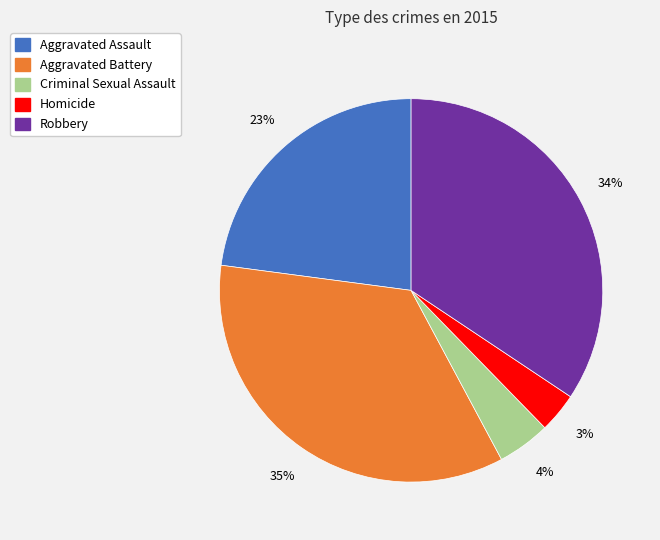

Do Robbery and Aggravated Assault together represent more than half of the pie?

Yes